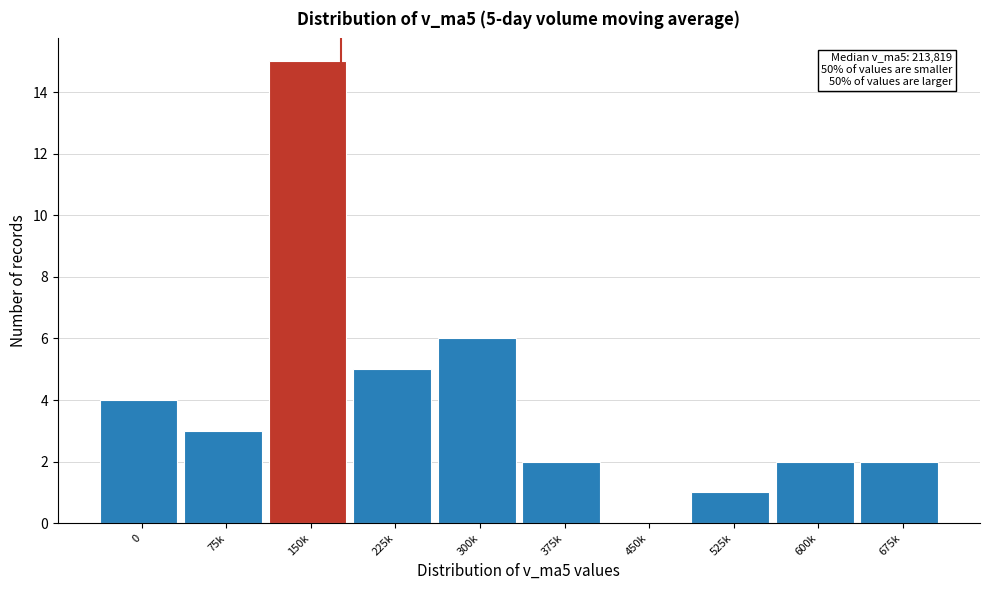

Reading left to right, list all the values displayed in this chart.

0=4	75k=3	150k=15	225k=5	300k=6	375k=2	450k=0	525k=1	600k=2	675k=2